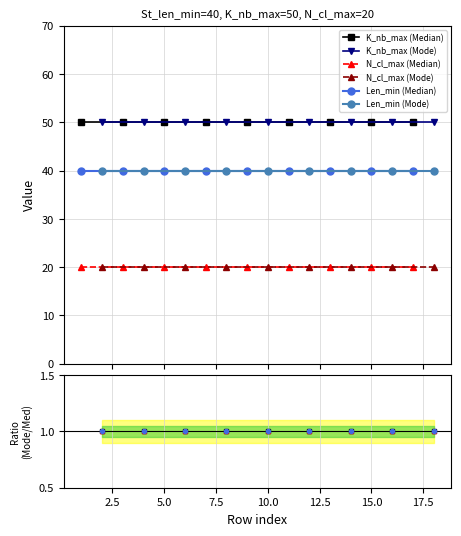

Reading right to left, extract all data points from this chart.

K_nb_max: 50	50	50	50	50	50	50	50	50	50	50	50	50	50	50	50	50	50
N_cl_max: 20	20	20	20	20	20	20	20	20	20	20	20	20	20	20	20	20	20
Len_min: 40	40	40	40	40	40	40	40	40	40	40	40	40	40	40	40	40	40